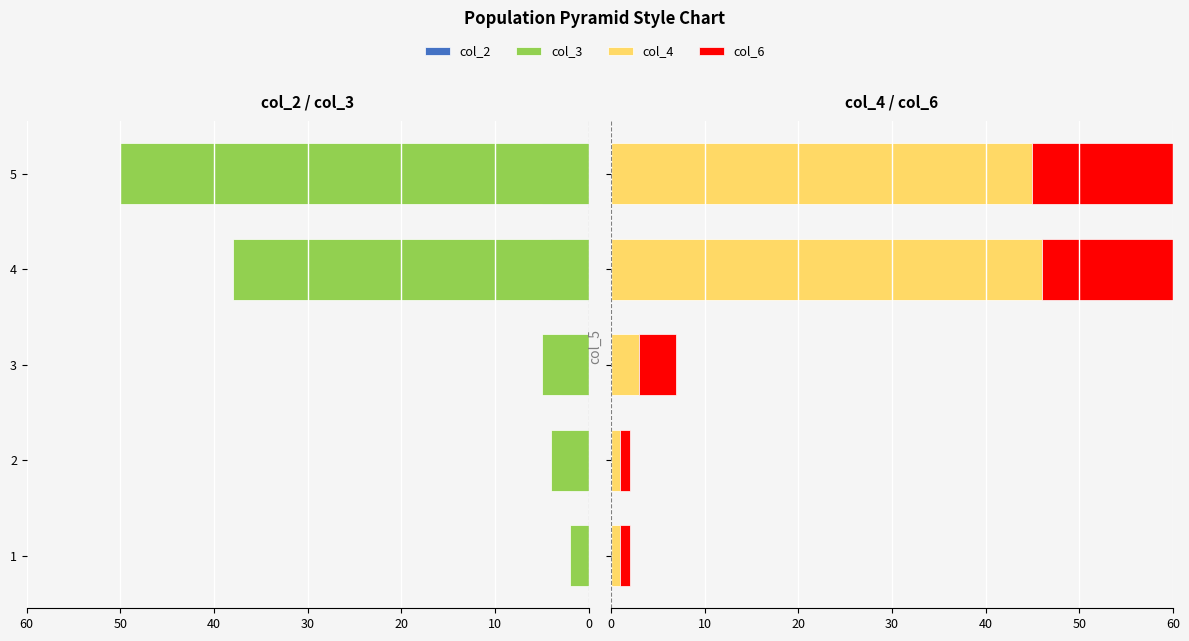

The value of col_3 at 5 is -20. True or false?

False